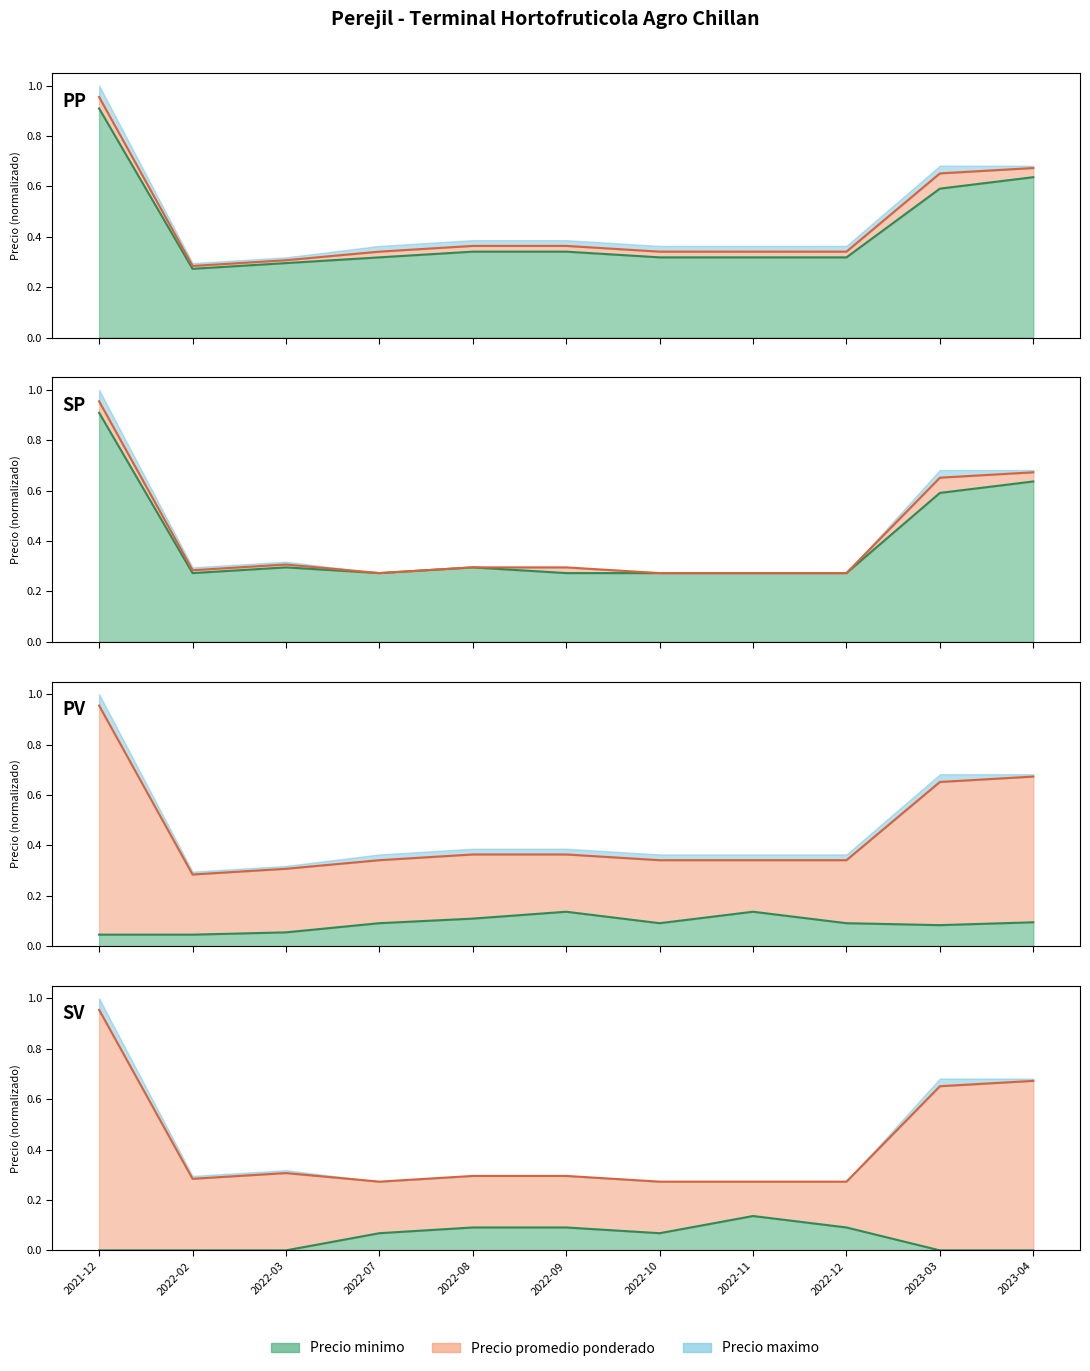

What is the difference between the second highest and minimum values in the Precio minimo line series?

0.1